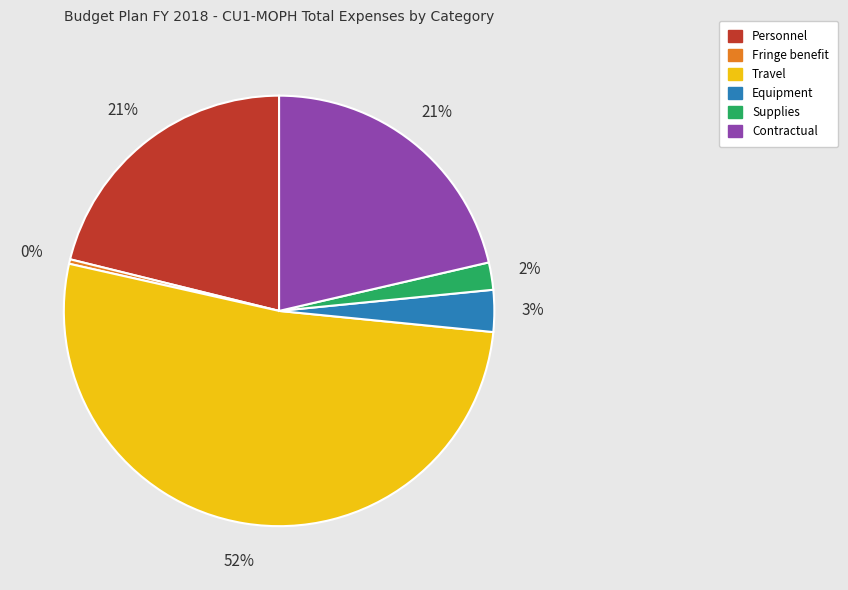

Which category has the biggest portion of the pie?

Travel